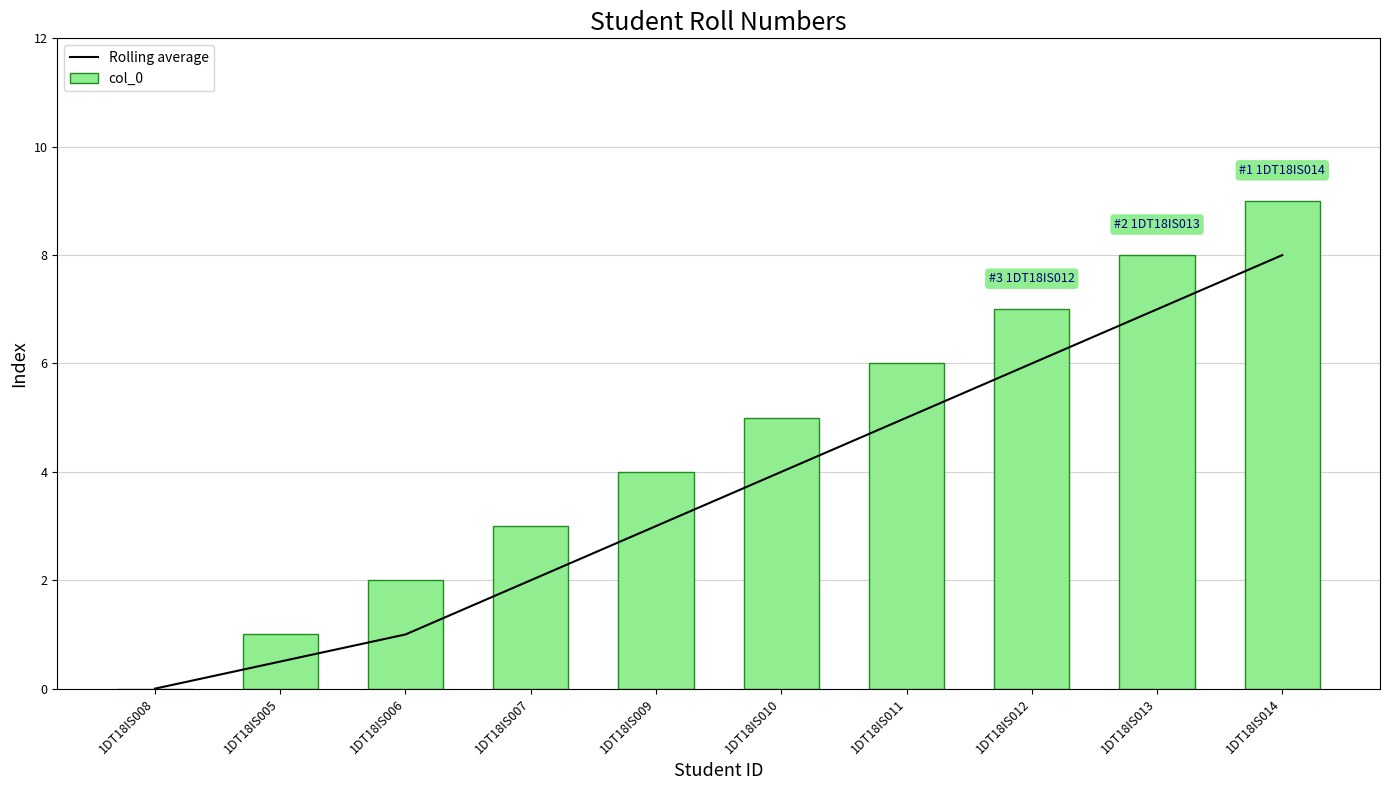

What is the difference between the Rolling average values at 1DT18IS014 and 1DT18IS005?

7.5